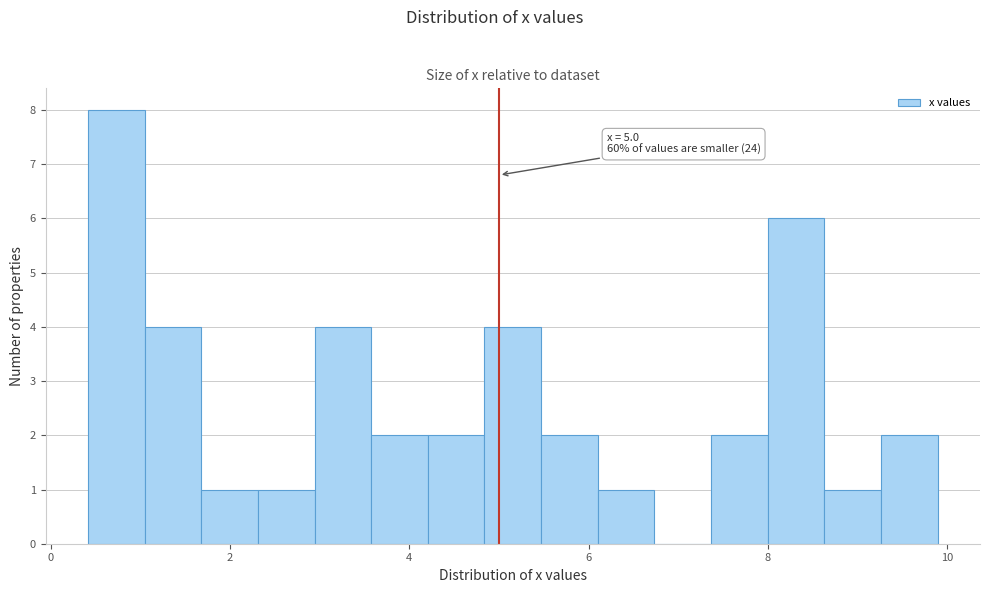

Around what value on the x-axis is the tallest bar? Give the approximate position of its centre, as read against the axis.

0.8